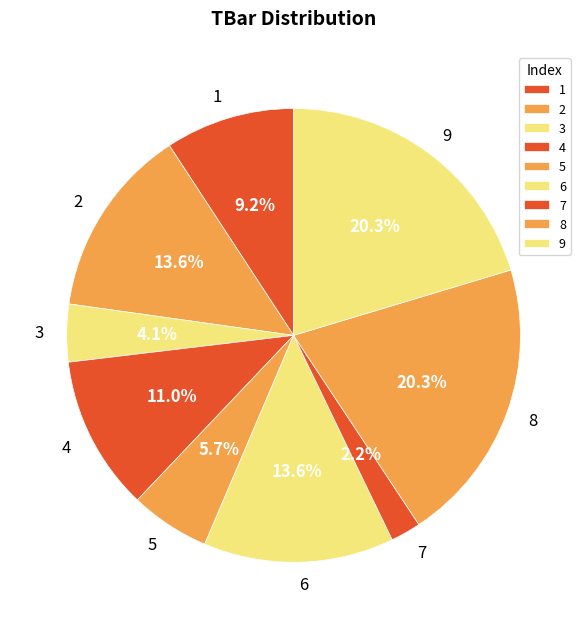

Which category has the smallest portion of the pie?

7